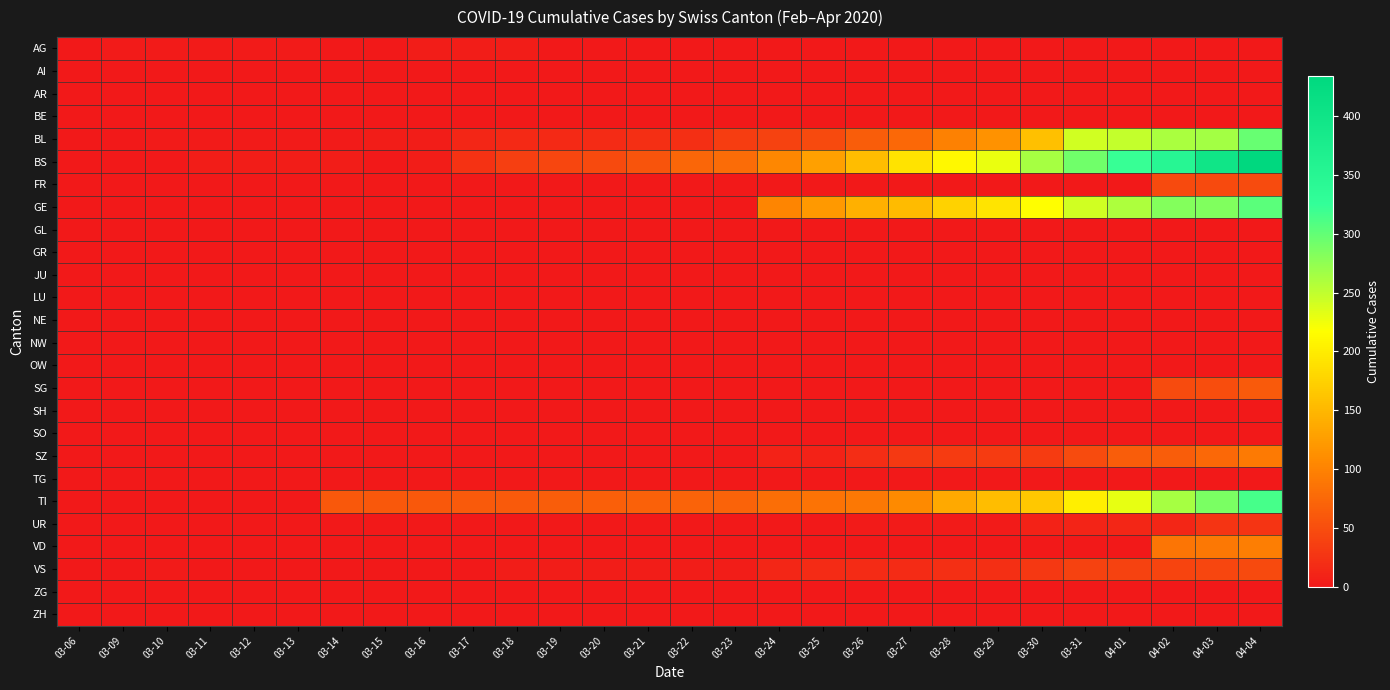

Reading right to left, extract all data points from this chart.

AG: 04-04=0	04-03=0	04-02=0	04-01=0	03-31=0	03-30=0	03-29=0	03-28=0	03-27=0	03-26=0	03-25=0	03-24=0	03-23=0	03-22=0	03-21=0	03-20=0	03-19=0	03-18=4	03-17=4	03-16=4	03-15=0	03-14=0	03-13=3	03-12=3	03-11=2	03-10=2	03-09=2	03-06=1
AI: 04-04=0	04-03=0	04-02=0	04-01=0	03-31=0	03-30=0	03-29=0	03-28=0	03-27=0	03-26=0	03-25=0	03-24=0	03-23=0	03-22=0	03-21=0	03-20=0	03-19=0	03-18=0	03-17=0	03-16=0	03-15=0	03-14=0	03-13=0	03-12=0	03-11=0	03-10=0	03-09=0	03-06=0
AR: 04-04=0	04-03=0	04-02=0	04-01=0	03-31=0	03-30=0	03-29=0	03-28=0	03-27=0	03-26=0	03-25=0	03-24=0	03-23=0	03-22=0	03-21=0	03-20=0	03-19=0	03-18=0	03-17=0	03-16=0	03-15=0	03-14=0	03-13=0	03-12=0	03-11=0	03-10=0	03-09=0	03-06=0
BE: 04-04=0	04-03=0	04-02=0	04-01=0	03-31=0	03-30=0	03-29=0	03-28=0	03-27=0	03-26=0	03-25=0	03-24=0	03-23=0	03-22=0	03-21=0	03-20=0	03-19=0	03-18=0	03-17=0	03-16=0	03-15=0	03-14=0	03-13=0	03-12=0	03-11=0	03-10=0	03-09=0	03-06=0
BL: 04-04=298	04-03=266	04-02=262	04-01=249	03-31=242	03-30=158	03-29=115	03-28=100	03-27=76	03-26=65	03-25=46	03-24=40	03-23=35	03-22=21	03-21=21	03-20=18	03-19=16	03-18=16	03-17=13	03-16=5	03-15=5	03-14=2	03-13=2	03-12=2	03-11=2	03-10=2	03-09=1	03-06=0
BS: 04-04=434	04-03=397	04-02=350	04-01=323	03-31=292	03-30=263	03-29=228	03-28=211	03-27=191	03-26=155	03-25=128	03-24=105	03-23=78	03-22=73	03-21=57	03-20=46	03-19=44	03-18=36	03-17=25	03-16=4	03-15=0	03-14=4	03-13=4	03-12=4	03-11=4	03-10=0	03-09=0	03-06=0
FR: 04-04=49	04-03=46	04-02=46	04-01=0	03-31=0	03-30=0	03-29=0	03-28=0	03-27=0	03-26=0	03-25=0	03-24=0	03-23=0	03-22=0	03-21=0	03-20=0	03-19=0	03-18=0	03-17=0	03-16=0	03-15=0	03-14=0	03-13=0	03-12=0	03-11=0	03-10=0	03-09=0	03-06=0
GE: 04-04=305	04-03=284	04-02=283	04-01=260	03-31=241	03-30=216	03-29=193	03-28=175	03-27=153	03-26=144	03-25=122	03-24=103	03-23=0	03-22=0	03-21=0	03-20=0	03-19=0	03-18=0	03-17=0	03-16=0	03-15=0	03-14=0	03-13=0	03-12=0	03-11=0	03-10=0	03-09=0	03-06=0
GL: 04-04=0	04-03=0	04-02=0	04-01=0	03-31=0	03-30=0	03-29=0	03-28=0	03-27=0	03-26=0	03-25=0	03-24=0	03-23=0	03-22=0	03-21=0	03-20=0	03-19=0	03-18=0	03-17=0	03-16=0	03-15=0	03-14=0	03-13=0	03-12=0	03-11=0	03-10=0	03-09=0	03-06=0
GR: 04-04=0	04-03=0	04-02=0	04-01=0	03-31=0	03-30=0	03-29=0	03-28=0	03-27=0	03-26=0	03-25=0	03-24=0	03-23=0	03-22=0	03-21=0	03-20=0	03-19=0	03-18=0	03-17=0	03-16=0	03-15=0	03-14=0	03-13=0	03-12=0	03-11=0	03-10=0	03-09=0	03-06=0
JU: 04-04=0	04-03=0	04-02=0	04-01=0	03-31=0	03-30=0	03-29=0	03-28=0	03-27=0	03-26=0	03-25=0	03-24=0	03-23=0	03-22=0	03-21=0	03-20=0	03-19=0	03-18=0	03-17=0	03-16=0	03-15=0	03-14=0	03-13=0	03-12=0	03-11=0	03-10=0	03-09=0	03-06=0
LU: 04-04=0	04-03=0	04-02=0	04-01=0	03-31=0	03-30=0	03-29=0	03-28=0	03-27=0	03-26=0	03-25=0	03-24=0	03-23=0	03-22=0	03-21=0	03-20=0	03-19=0	03-18=0	03-17=0	03-16=0	03-15=0	03-14=0	03-13=0	03-12=0	03-11=0	03-10=0	03-09=0	03-06=0
NE: 04-04=0	04-03=0	04-02=0	04-01=0	03-31=0	03-30=0	03-29=0	03-28=0	03-27=0	03-26=0	03-25=0	03-24=0	03-23=0	03-22=0	03-21=0	03-20=0	03-19=0	03-18=0	03-17=0	03-16=0	03-15=0	03-14=0	03-13=0	03-12=0	03-11=0	03-10=0	03-09=0	03-06=0
NW: 04-04=0	04-03=0	04-02=0	04-01=0	03-31=0	03-30=0	03-29=0	03-28=0	03-27=0	03-26=0	03-25=0	03-24=0	03-23=0	03-22=0	03-21=0	03-20=0	03-19=0	03-18=0	03-17=0	03-16=0	03-15=0	03-14=0	03-13=0	03-12=0	03-11=0	03-10=0	03-09=0	03-06=0
OW: 04-04=0	04-03=0	04-02=0	04-01=0	03-31=0	03-30=0	03-29=0	03-28=0	03-27=0	03-26=0	03-25=0	03-24=0	03-23=0	03-22=0	03-21=0	03-20=0	03-19=0	03-18=0	03-17=0	03-16=0	03-15=0	03-14=0	03-13=0	03-12=0	03-11=0	03-10=0	03-09=0	03-06=0
SG: 04-04=62	04-03=50	04-02=49	04-01=0	03-31=0	03-30=0	03-29=0	03-28=0	03-27=0	03-26=0	03-25=0	03-24=0	03-23=0	03-22=0	03-21=0	03-20=0	03-19=0	03-18=0	03-17=0	03-16=0	03-15=0	03-14=0	03-13=0	03-12=0	03-11=0	03-10=0	03-09=0	03-06=0
SH: 04-04=0	04-03=0	04-02=0	04-01=0	03-31=0	03-30=0	03-29=0	03-28=0	03-27=0	03-26=0	03-25=0	03-24=0	03-23=0	03-22=0	03-21=0	03-20=0	03-19=0	03-18=0	03-17=0	03-16=0	03-15=0	03-14=0	03-13=0	03-12=0	03-11=0	03-10=0	03-09=0	03-06=0
SO: 04-04=0	04-03=0	04-02=0	04-01=0	03-31=0	03-30=0	03-29=0	03-28=0	03-27=0	03-26=0	03-25=0	03-24=0	03-23=0	03-22=0	03-21=0	03-20=0	03-19=0	03-18=0	03-17=0	03-16=0	03-15=0	03-14=0	03-13=0	03-12=0	03-11=0	03-10=0	03-09=0	03-06=0
SZ: 04-04=92	04-03=75	04-02=65	04-01=65	03-31=48	03-30=33	03-29=33	03-28=33	03-27=32	03-26=20	03-25=10	03-24=10	03-23=0	03-22=0	03-21=0	03-20=0	03-19=0	03-18=0	03-17=0	03-16=0	03-15=0	03-14=0	03-13=0	03-12=0	03-11=0	03-10=0	03-09=0	03-06=0
TG: 04-04=0	04-03=0	04-02=0	04-01=0	03-31=0	03-30=0	03-29=0	03-28=0	03-27=0	03-26=0	03-25=0	03-24=0	03-23=0	03-22=0	03-21=0	03-20=0	03-19=0	03-18=0	03-17=0	03-16=0	03-15=0	03-14=0	03-13=0	03-12=0	03-11=0	03-10=0	03-09=0	03-06=0
TI: 04-04=314	04-03=287	04-02=263	04-01=229	03-31=202	03-30=165	03-29=155	03-28=136	03-27=107	03-26=91	03-25=85	03-24=80	03-23=71	03-22=70	03-21=68	03-20=67	03-19=65	03-18=62	03-17=62	03-16=61	03-15=61	03-14=61	03-13=0	03-12=0	03-11=0	03-10=0	03-09=0	03-06=0
UR: 04-04=26	04-03=26	04-02=13	04-01=13	03-31=11	03-30=9	03-29=3	03-28=3	03-27=3	03-26=2	03-25=0	03-24=1	03-23=1	03-22=0	03-21=0	03-20=0	03-19=0	03-18=0	03-17=0	03-16=0	03-15=0	03-14=0	03-13=0	03-12=0	03-11=0	03-10=0	03-09=0	03-06=0
VD: 04-04=95	04-03=91	04-02=88	04-01=0	03-31=0	03-30=0	03-29=0	03-28=0	03-27=0	03-26=0	03-25=0	03-24=0	03-23=0	03-22=0	03-21=0	03-20=0	03-19=0	03-18=0	03-17=0	03-16=0	03-15=0	03-14=0	03-13=0	03-12=0	03-11=0	03-10=0	03-09=0	03-06=0
VS: 04-04=46	04-03=44	04-02=41	04-01=40	03-31=39	03-30=29	03-29=21	03-28=21	03-27=18	03-26=18	03-25=18	03-24=12	03-23=5	03-22=5	03-21=5	03-20=5	03-19=5	03-18=5	03-17=1	03-16=0	03-15=0	03-14=0	03-13=0	03-12=0	03-11=0	03-10=3	03-09=0	03-06=0
ZG: 04-04=0	04-03=0	04-02=0	04-01=0	03-31=0	03-30=0	03-29=0	03-28=0	03-27=0	03-26=0	03-25=0	03-24=0	03-23=0	03-22=0	03-21=0	03-20=0	03-19=0	03-18=0	03-17=0	03-16=0	03-15=0	03-14=0	03-13=0	03-12=0	03-11=0	03-10=0	03-09=0	03-06=0
ZH: 04-04=0	04-03=0	04-02=0	04-01=0	03-31=0	03-30=0	03-29=0	03-28=0	03-27=0	03-26=0	03-25=0	03-24=0	03-23=0	03-22=0	03-21=0	03-20=0	03-19=0	03-18=0	03-17=0	03-16=0	03-15=0	03-14=0	03-13=0	03-12=0	03-11=0	03-10=0	03-09=0	03-06=0